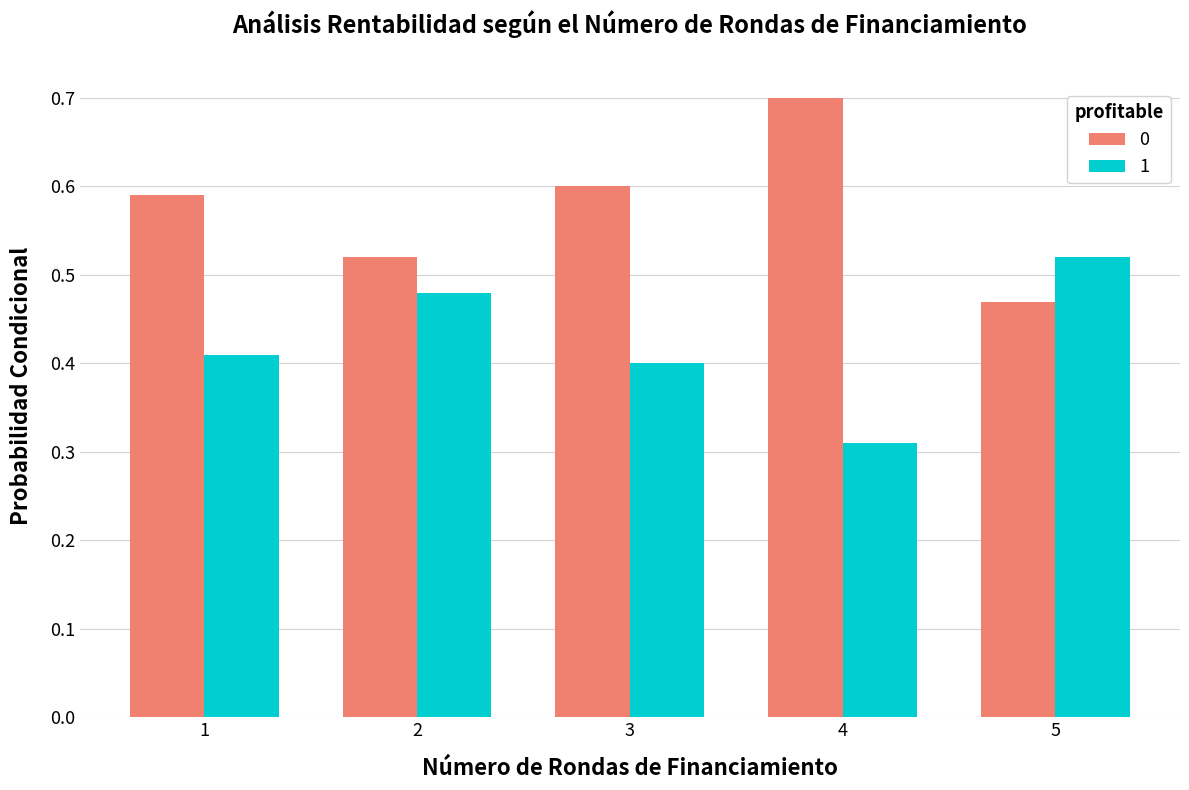

What is the total value across all series at 2?

1.0